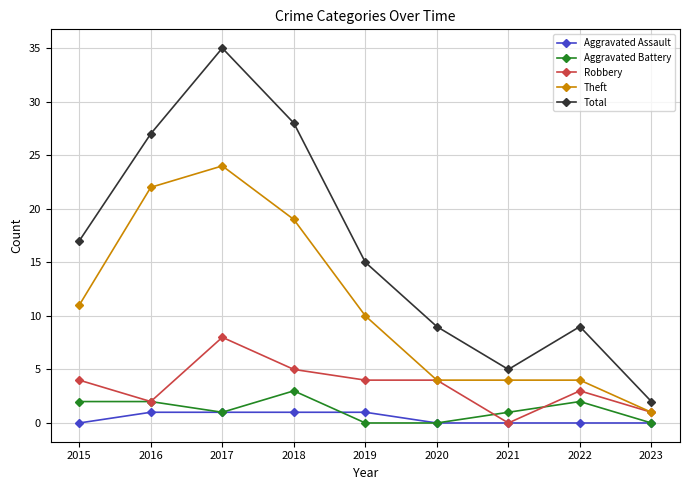

True or false: Theft and Aggravated Battery cross at least once.

False